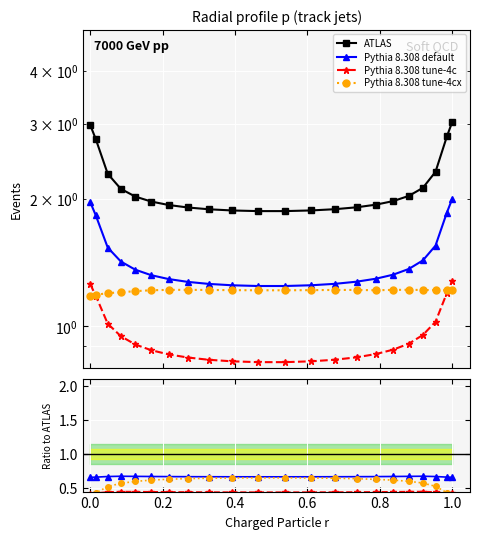

What is the average value of the ATLAS series?

2.2